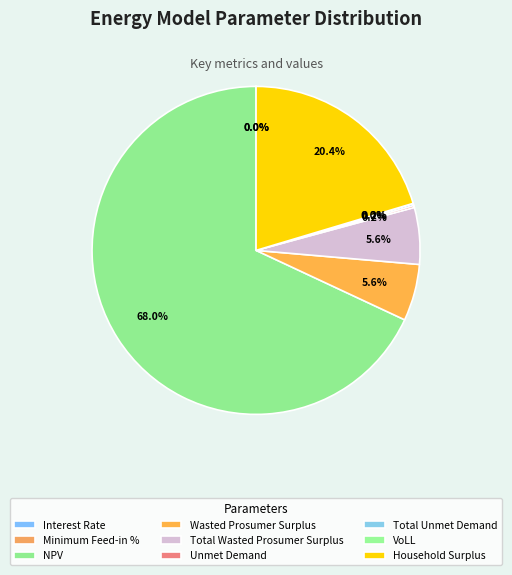

Rank the categories by value from lowest to highest.

Interest Rate, Minimum Feed-in %, VoLL, Unmet Demand, Total Unmet Demand, Wasted Prosumer Surplus, Total Wasted Prosumer Surplus, Household Surplus, NPV